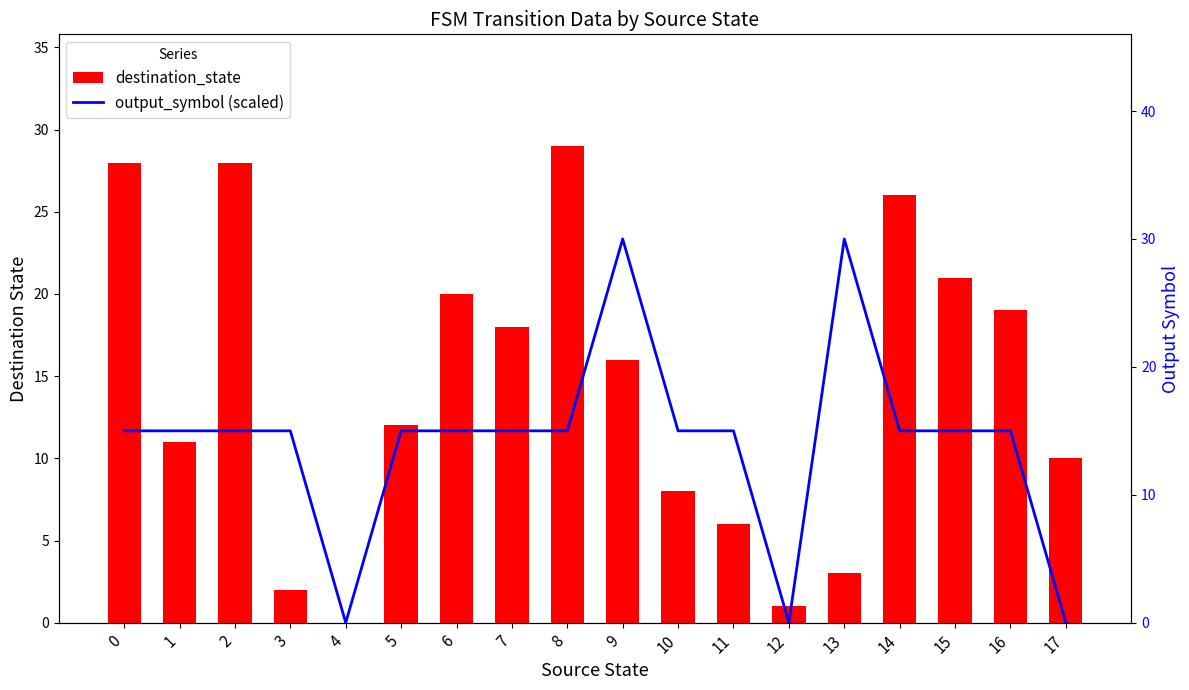

How many values in the destination_state series exceed 16?

8